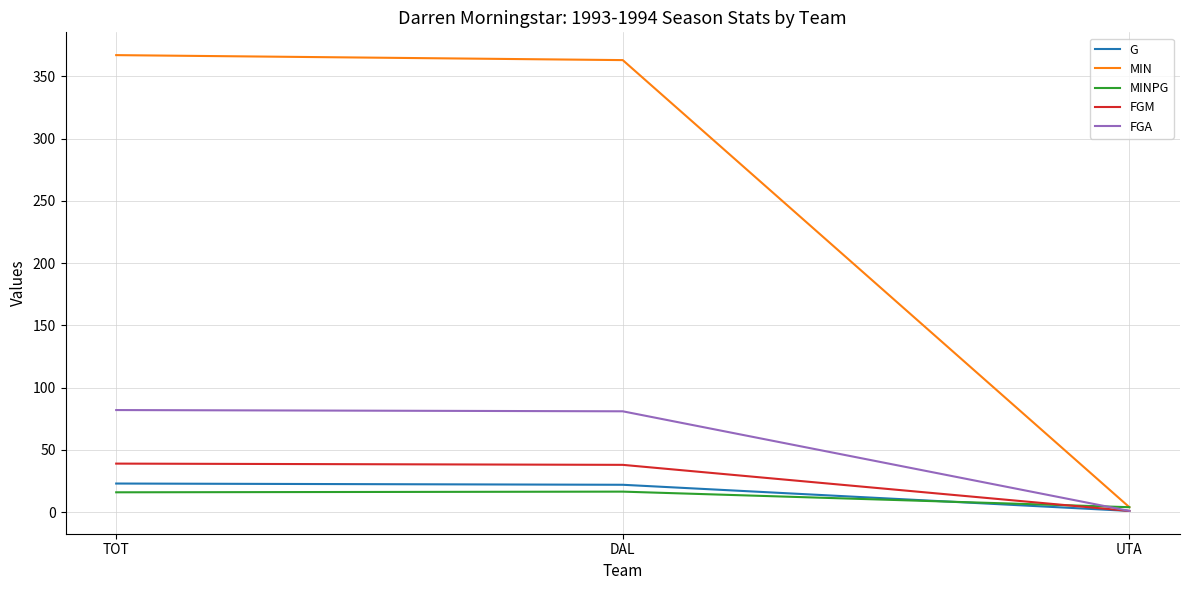

What is the average value of the MINPG series?

12.2